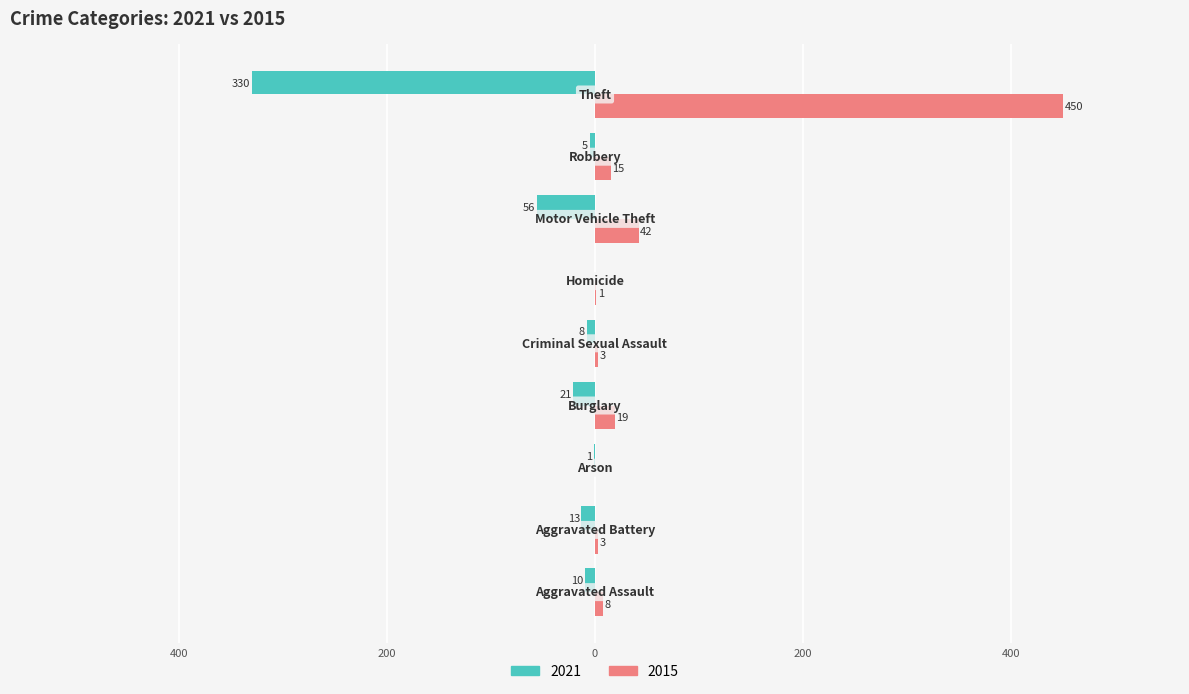

What is the average value of the 2021 series?

-49